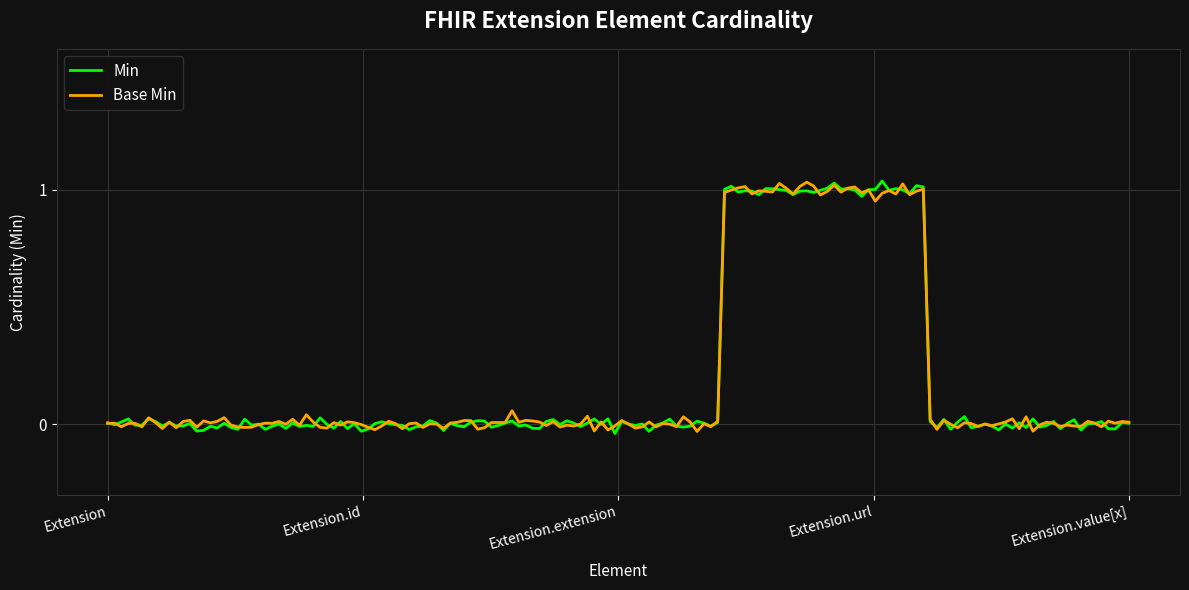

What are all the series names shown in the legend?

Min, Base Min